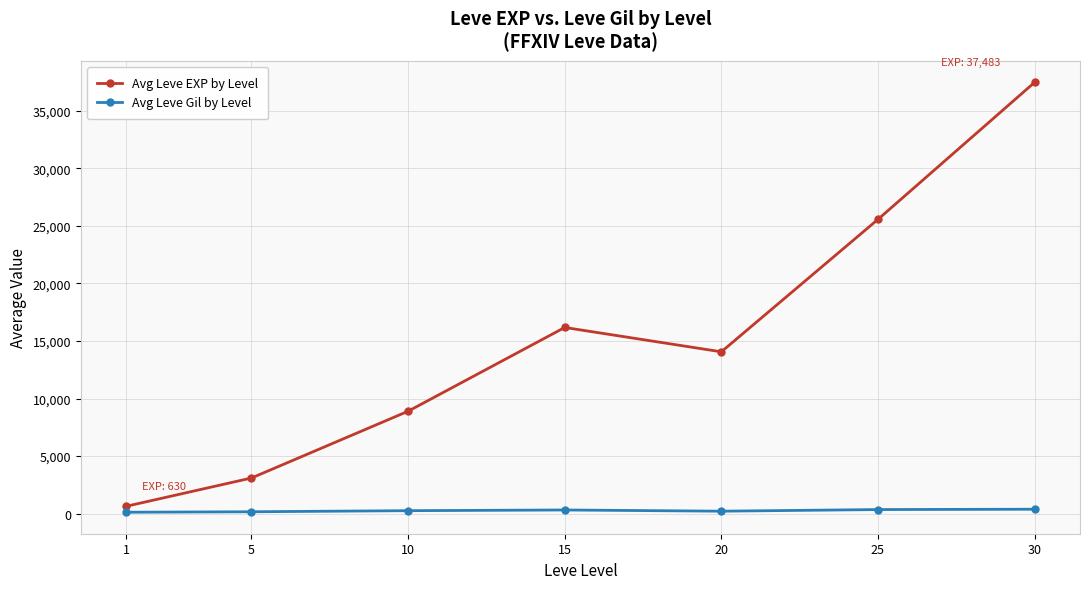

What is the value of the Avg Leve Gil by Level point at the 7th from the left?

375